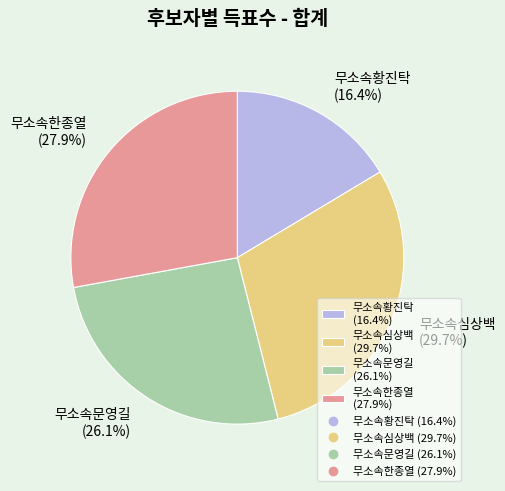

Is there any slice that represents more than half of the pie?

No